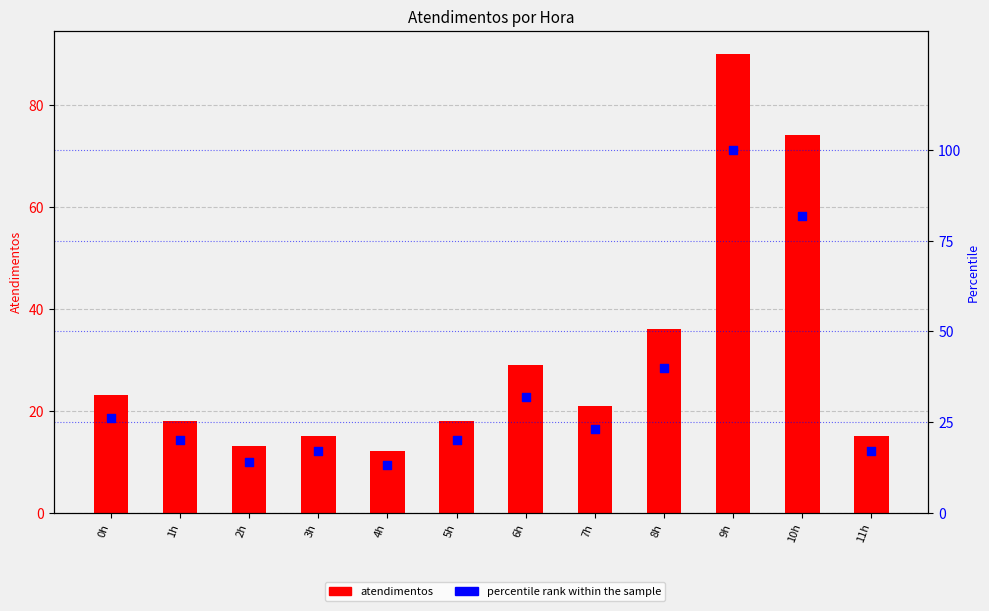

What is the total value across all series at 3h?

32